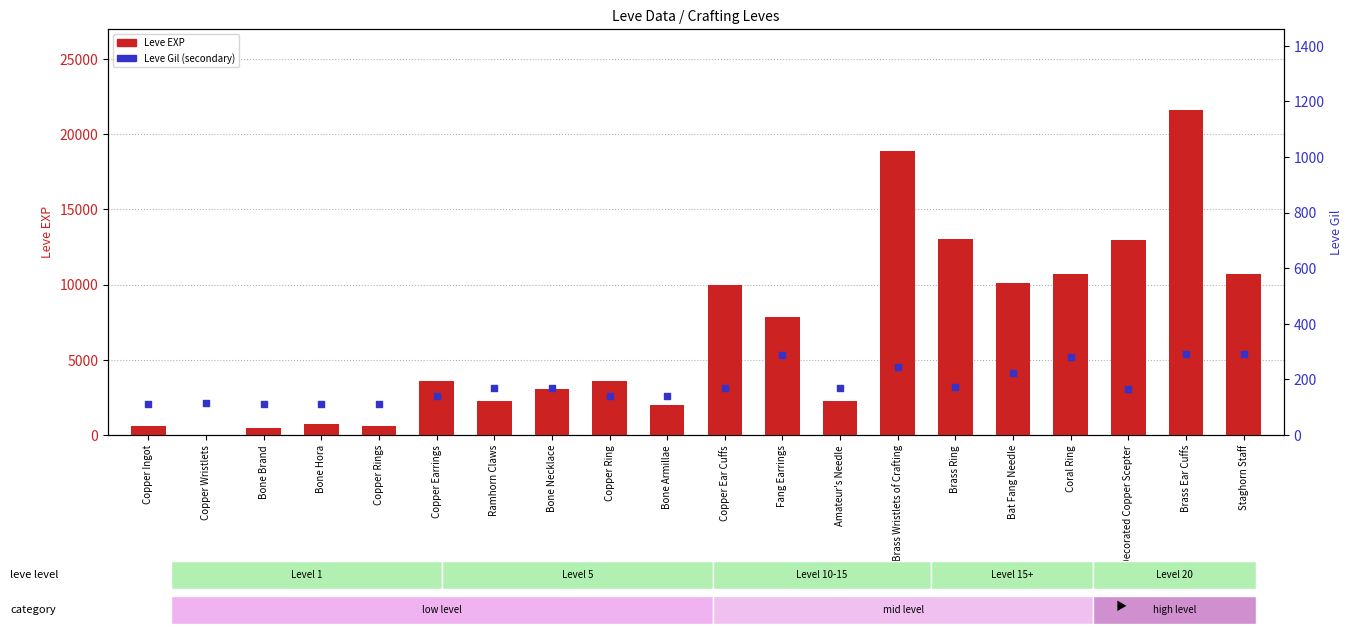

At which category is the sum across all series the highest?

Brass Ear Cuffs